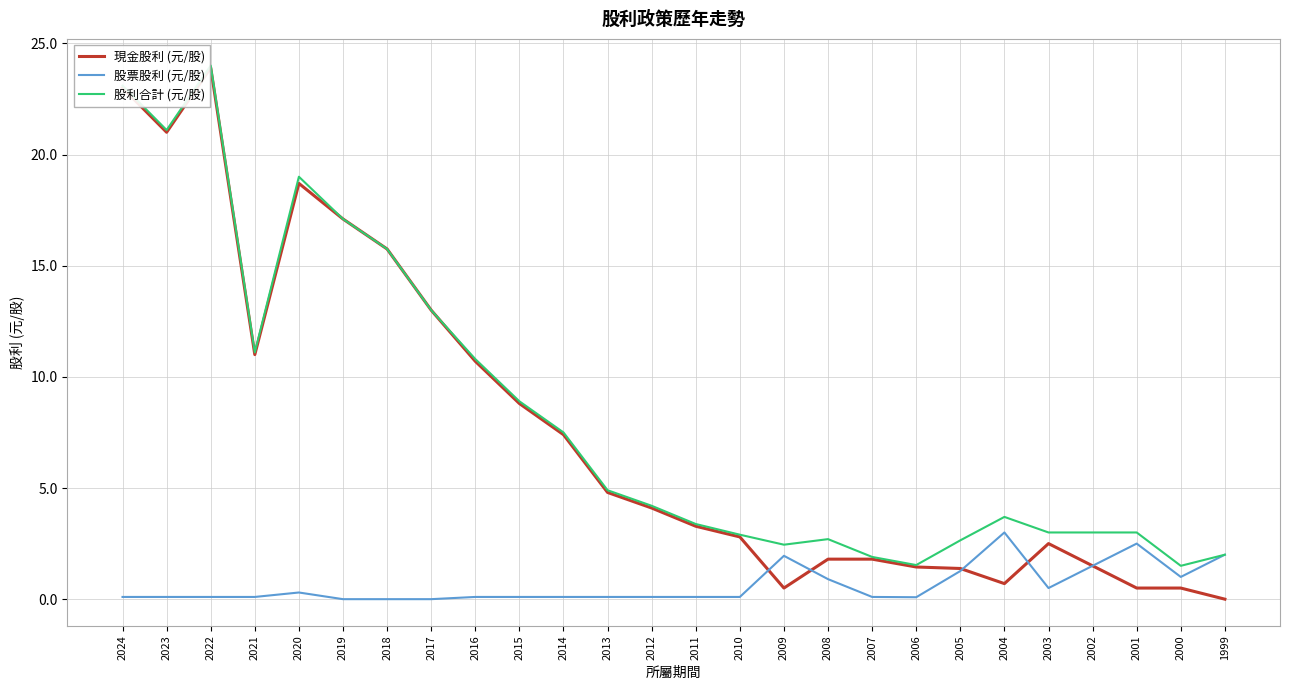

Is the value of 股票股利 (元/股) at 2017 greater than the value of 股利合計 (元/股) at 2001?

No